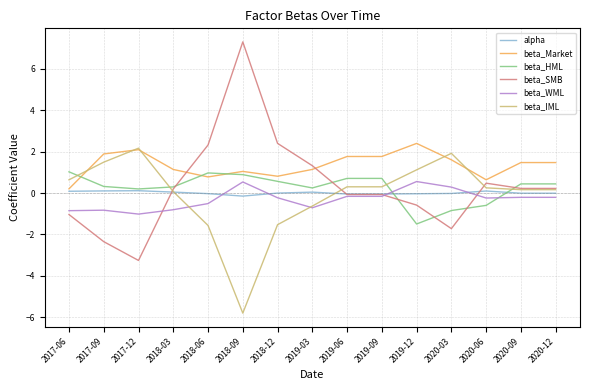

Which category has the highest value across all series?

2018-09